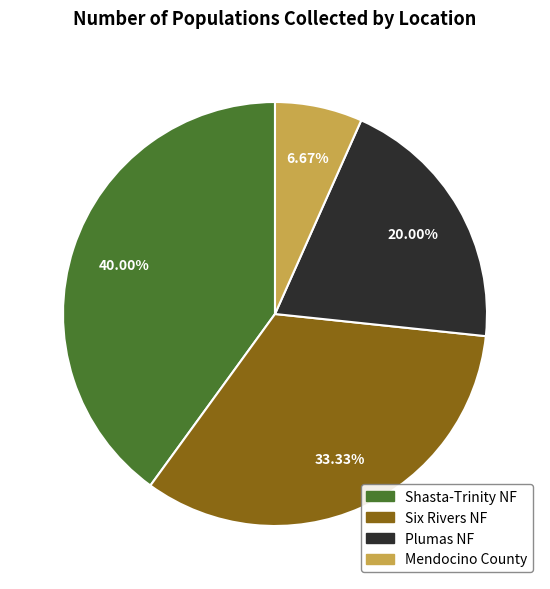

How many segments does this pie chart have?

4